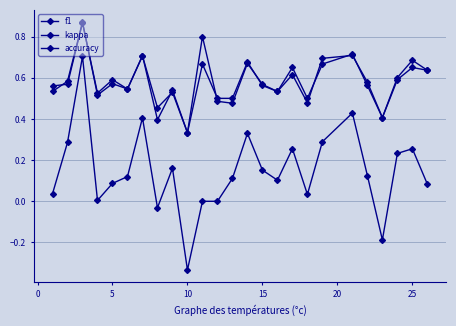

How many lines are shown in the chart?

3